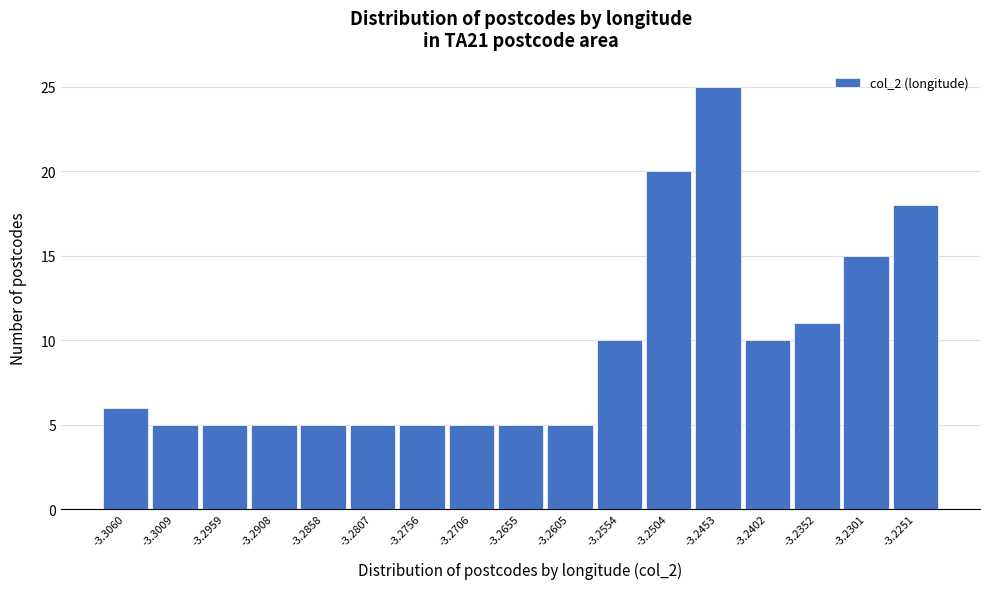

Reading right to left, transcribe all the data shown in this chart.

-3.2251=18	-3.2301=15	-3.2352=11	-3.2402=10	-3.2453=25	-3.2504=20	-3.2554=10	-3.2605=5	-3.2655=5	-3.2706=5	-3.2756=5	-3.2807=5	-3.2858=5	-3.2908=5	-3.2959=5	-3.3009=5	-3.3060=6